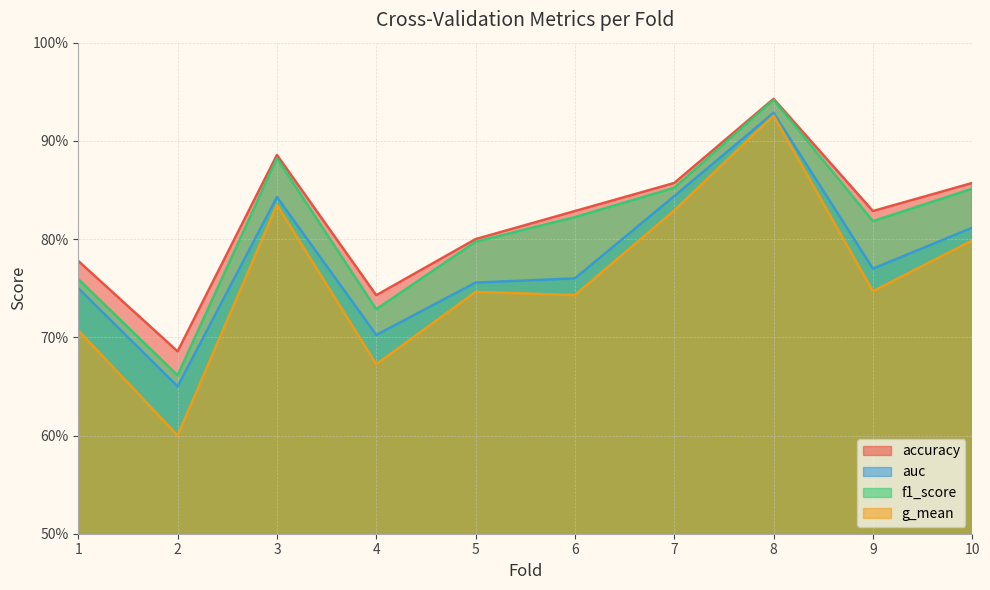

Does the chart have visible grid lines?

Yes